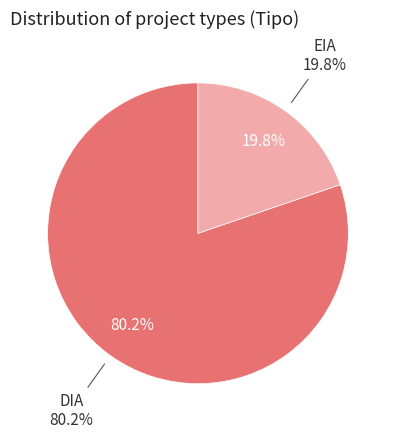

How much of the chart is everything except DIA?

19.8%